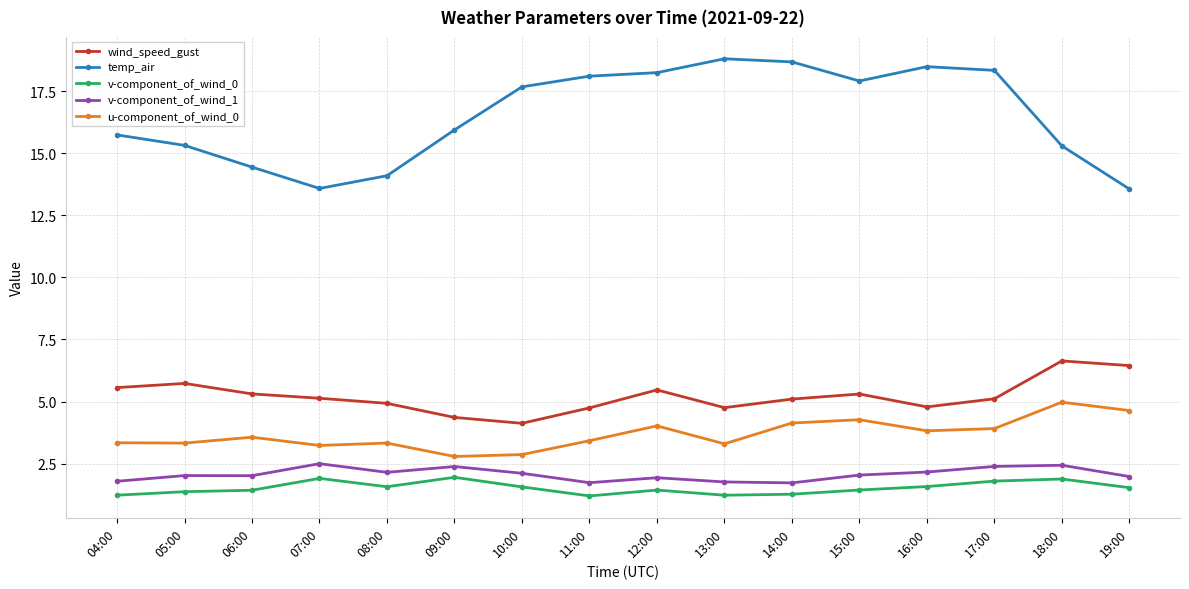

True or false: temp_air and v-component_of_wind_0 cross at least once.

False